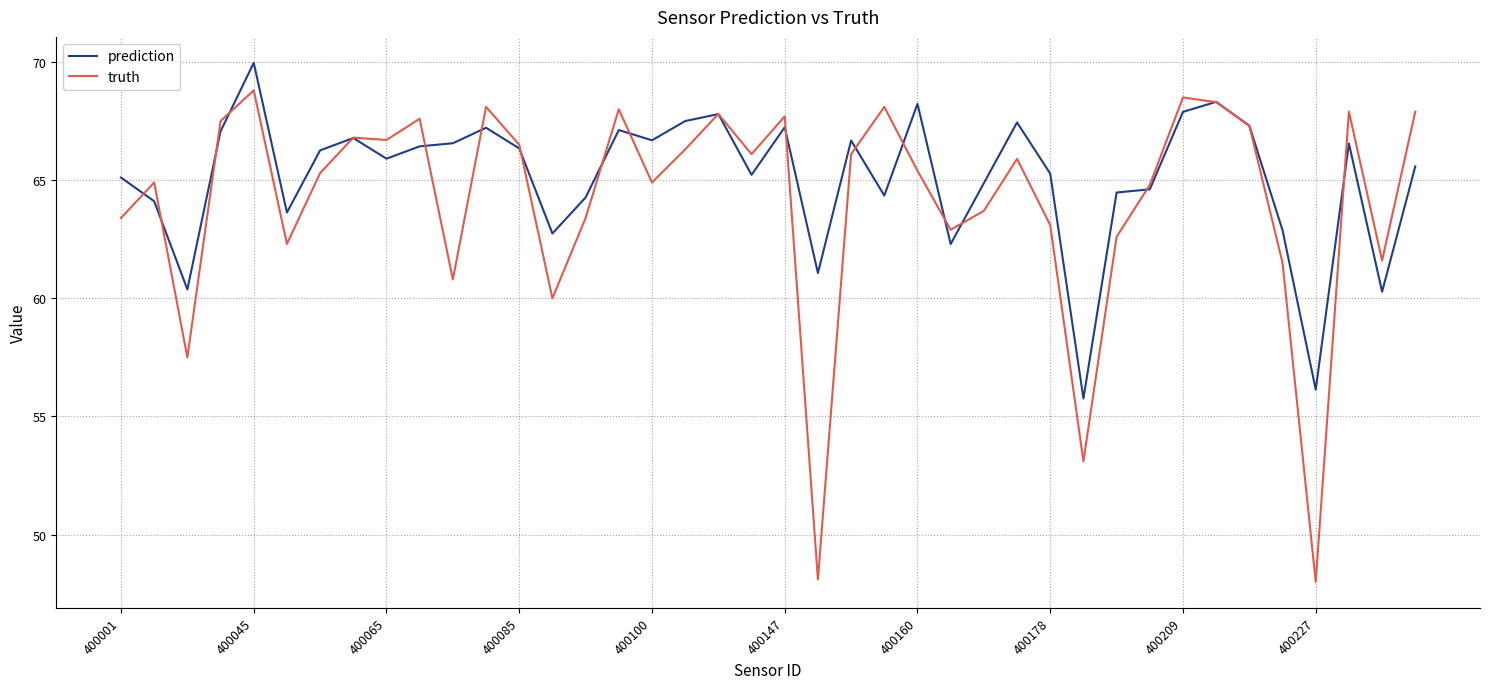

In truth, how many points are lower than both neighbors (excluding endpoints)?

12